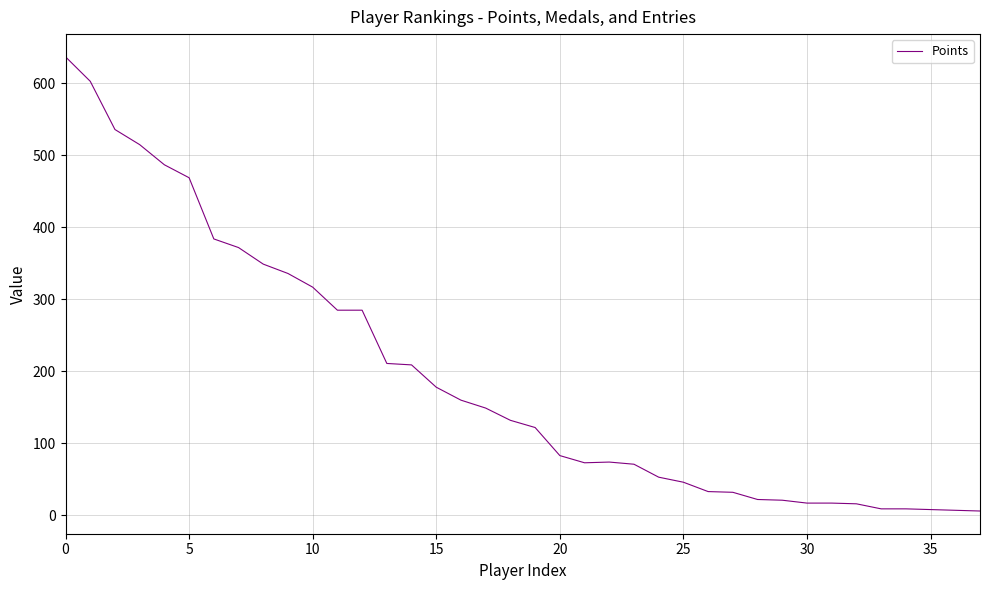

What is the difference between the maximum and minimum values?

631